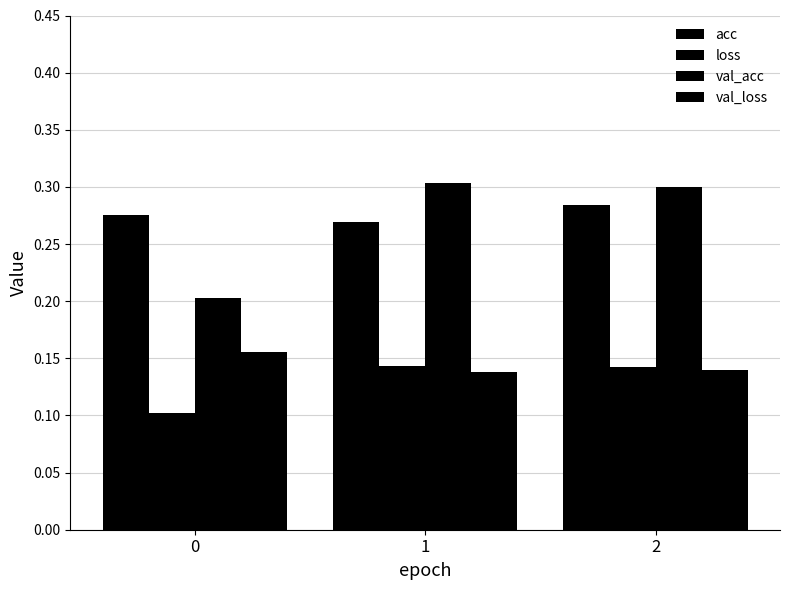

What is the sum of all loss values?

0.4